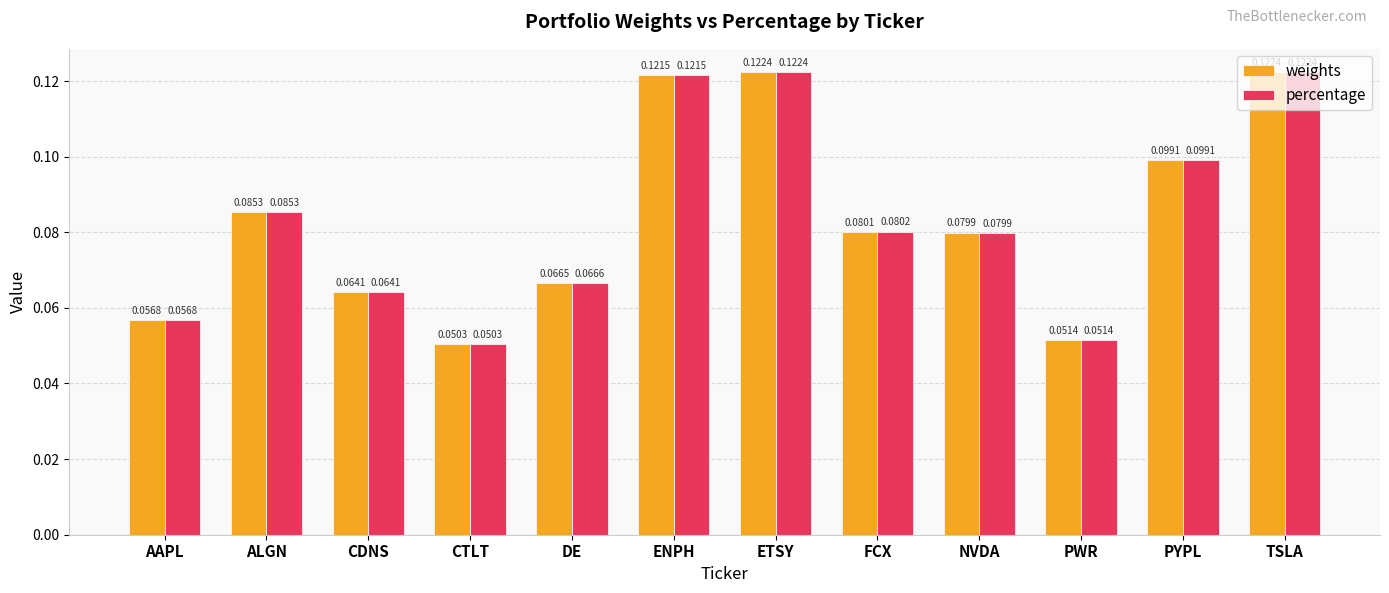

The percentage series shows 0.0 at CDNS. True or false?

False